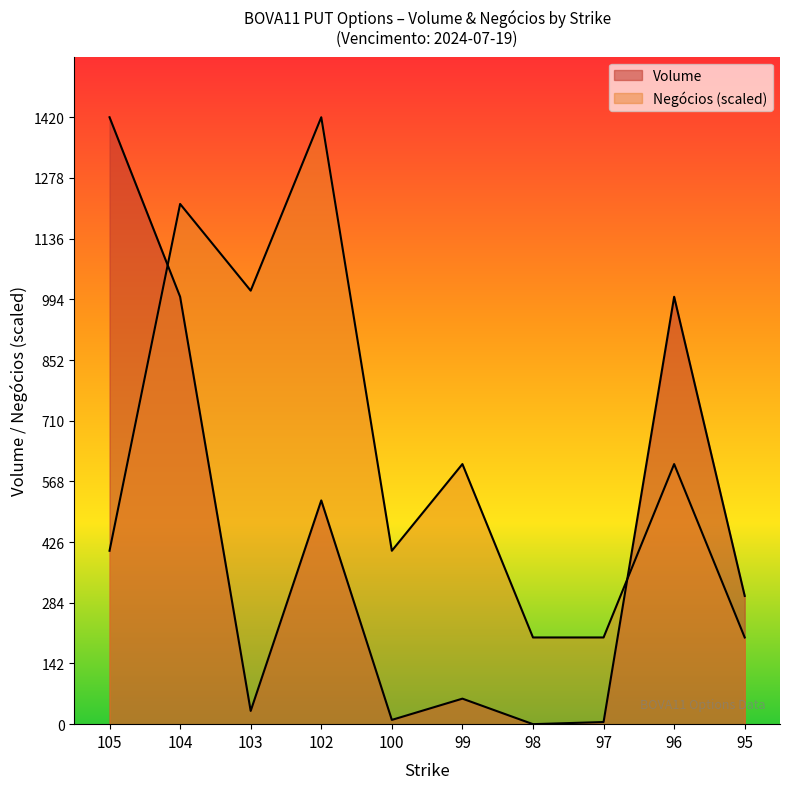

Rank the series by their maximum value, from highest to lowest.

Volume, Negócios